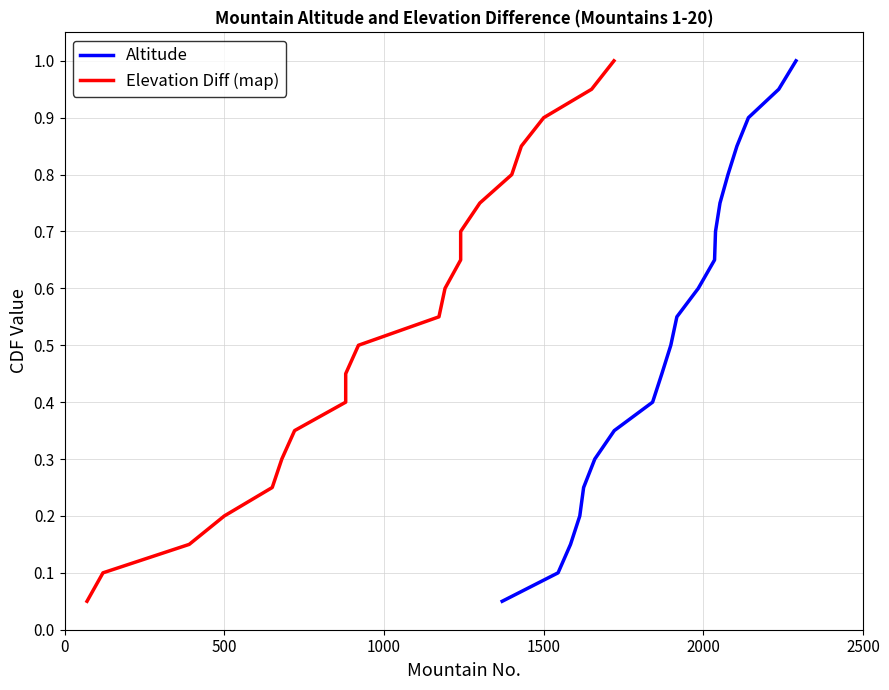

Does the chart have visible grid lines?

Yes